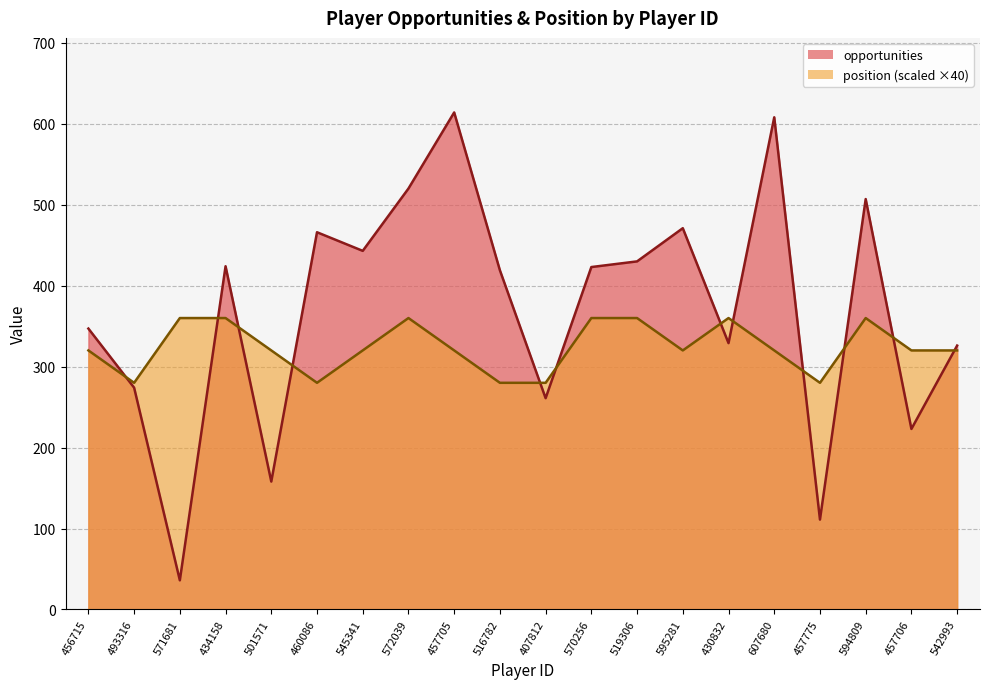

What is the label of the 6th point from the right?

430832